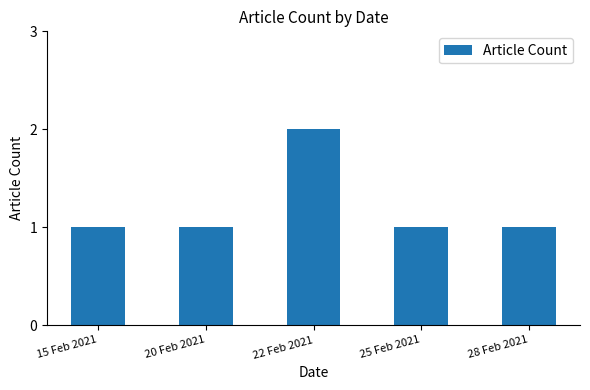

What position from the right is 22 Feb 2021?

3